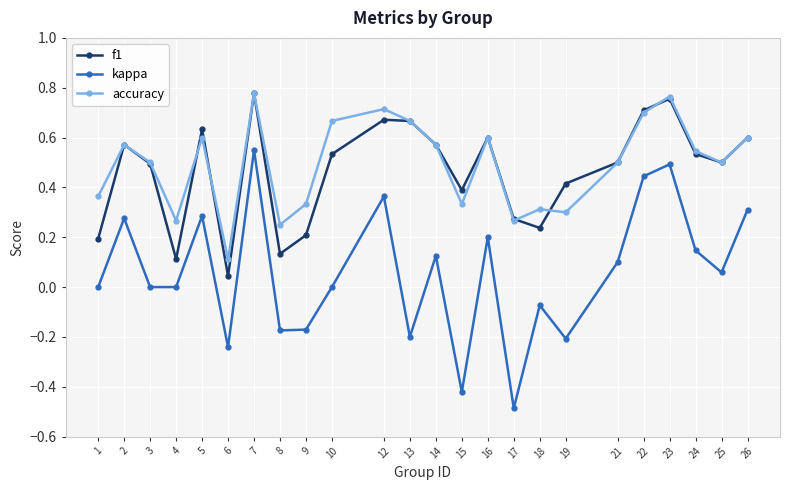

What is the lowest value of the kappa series?

-0.5